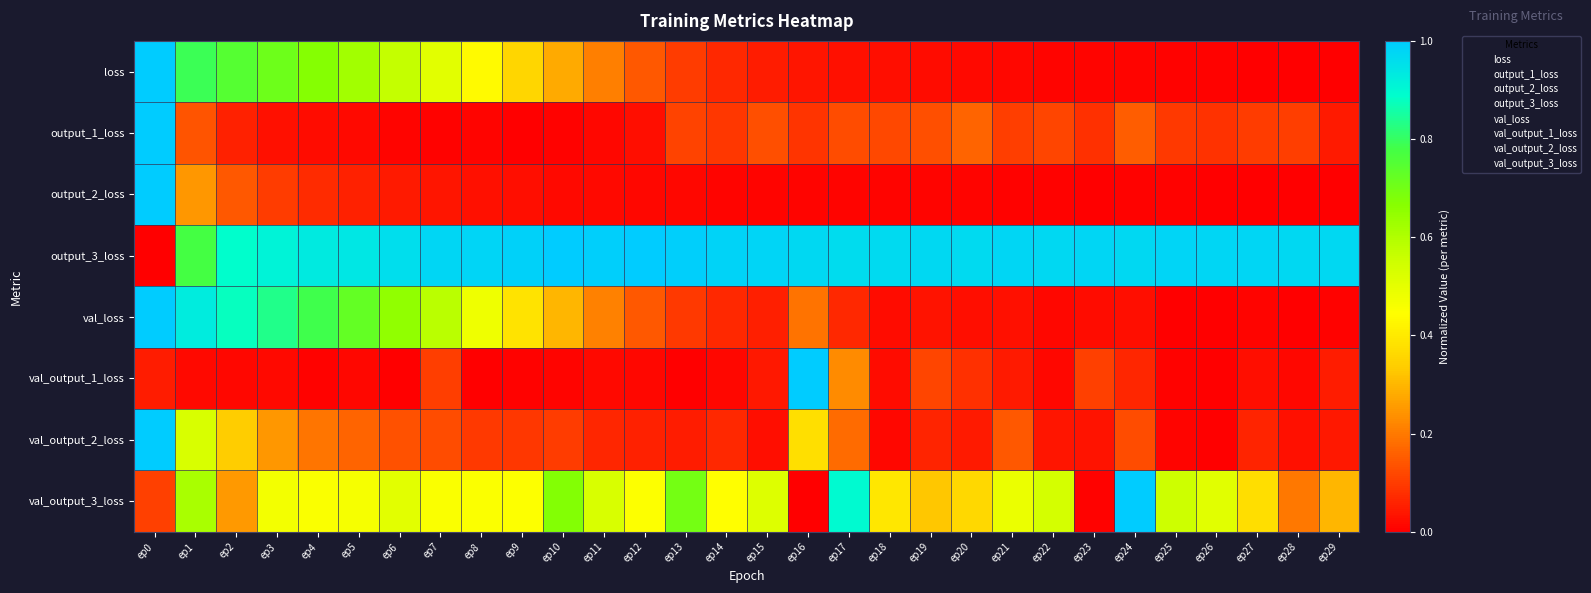

Which series has the largest total across all categories?

output_3_loss